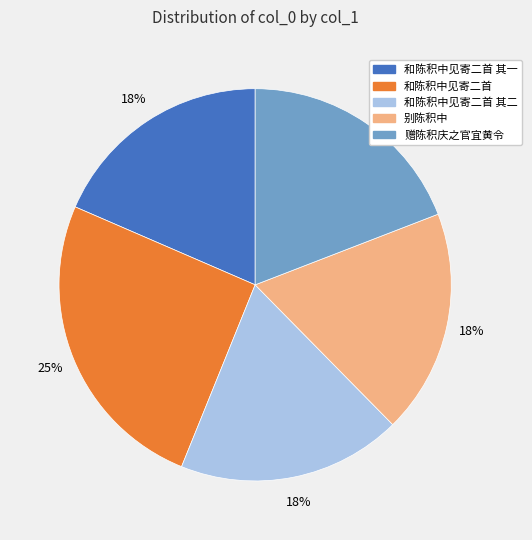

Is it true that 和陈积中见寄二首 其二 is 31% of the pie?

False